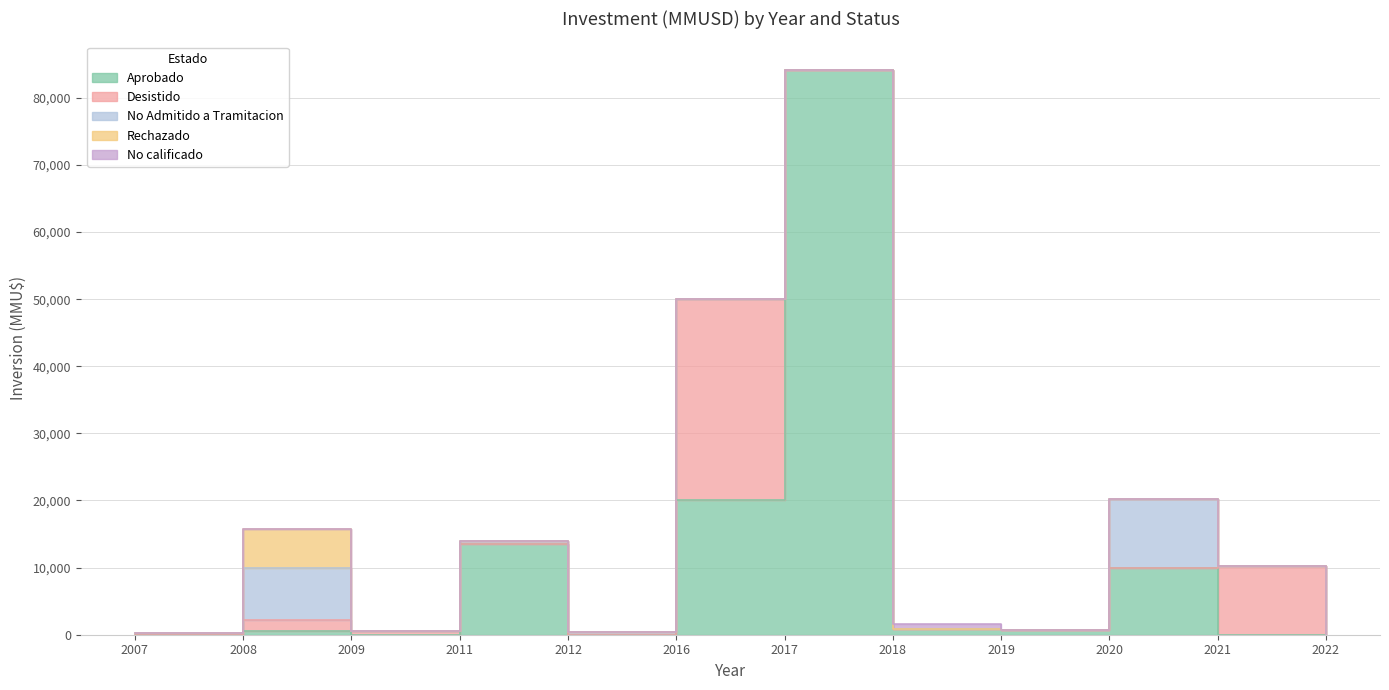

Between which two adjacent categories do Aprobado and Desistido first intersect?

2007 and 2008